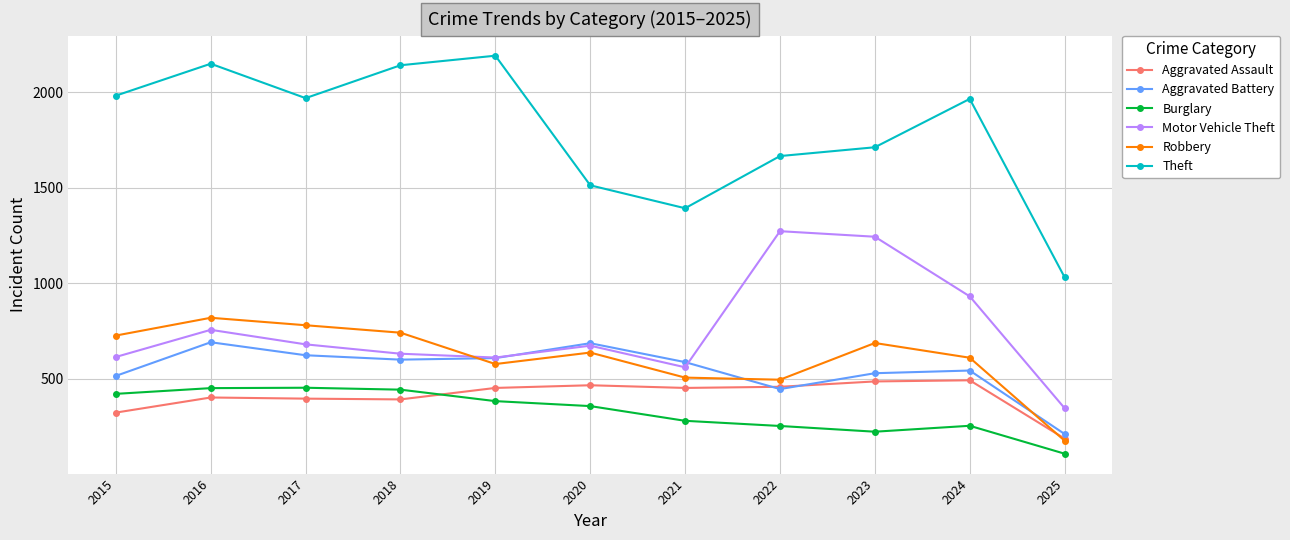

How many intersections are there between Motor Vehicle Theft and Robbery?

1